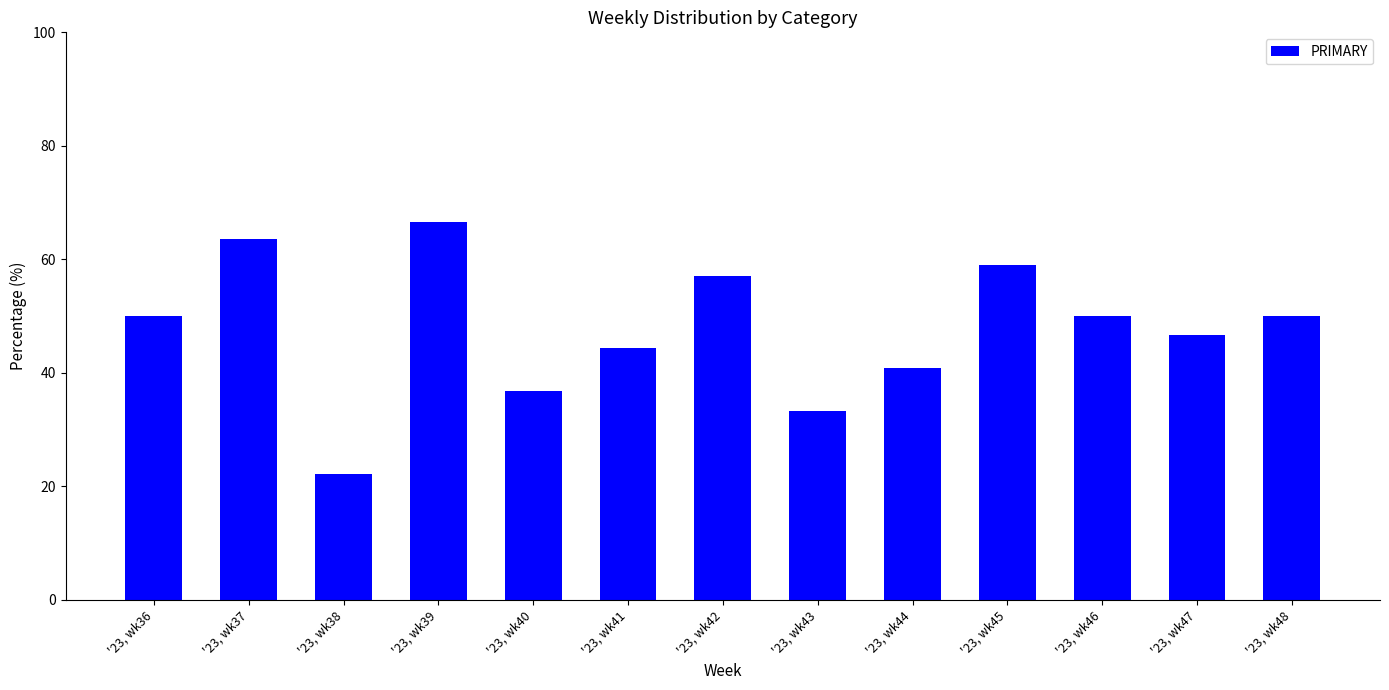

Which label corresponds to the smallest value in the chart?

'23, wk38